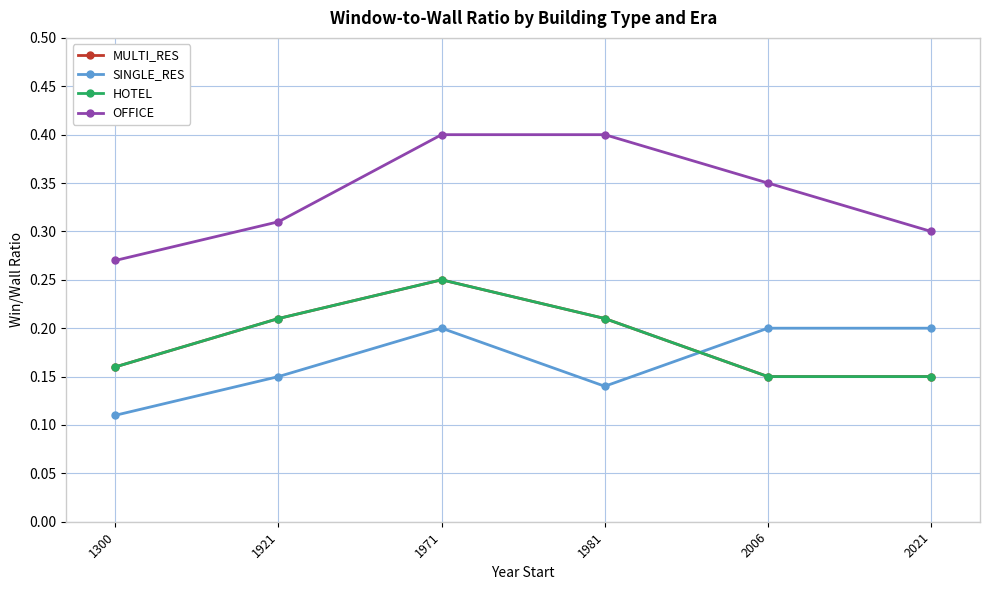

What is the value of the OFFICE point at the 3rd from the left?

0.4